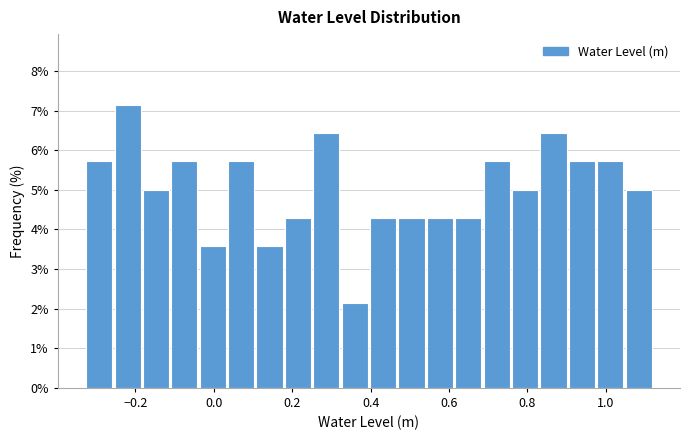

Around what value on the x-axis is the tallest bar? Give the approximate position of its centre, as read against the axis.

-0.22